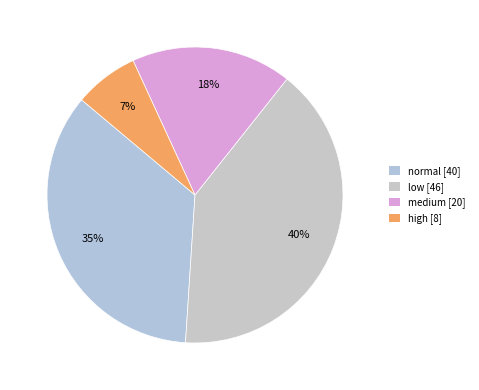

How many slices are in this pie chart?

4